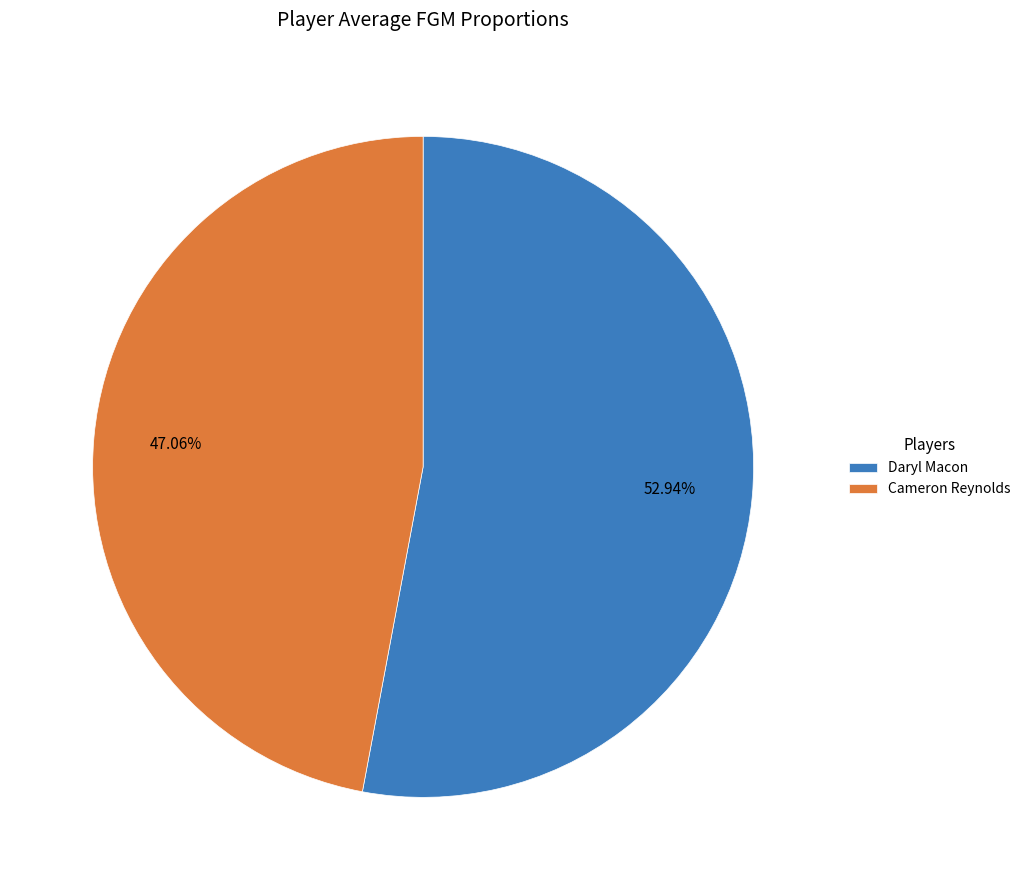

True or false: Cameron Reynolds accounts for 40% of the total.

False